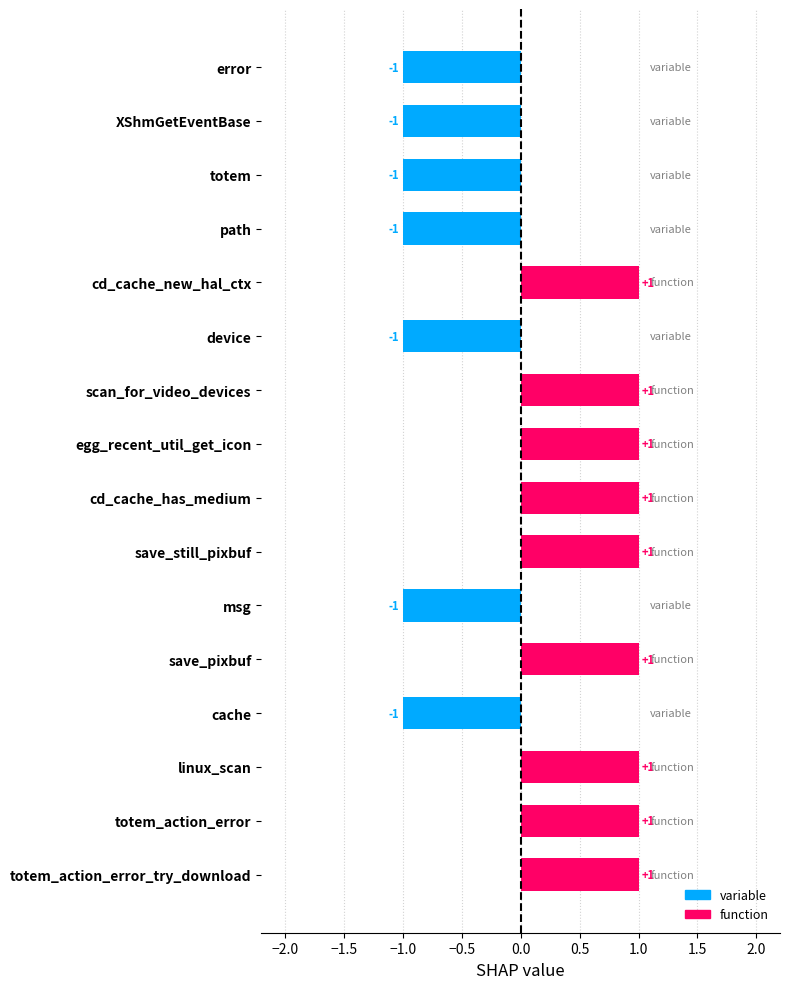

What is the label of the 14th bar from the bottom?

totem